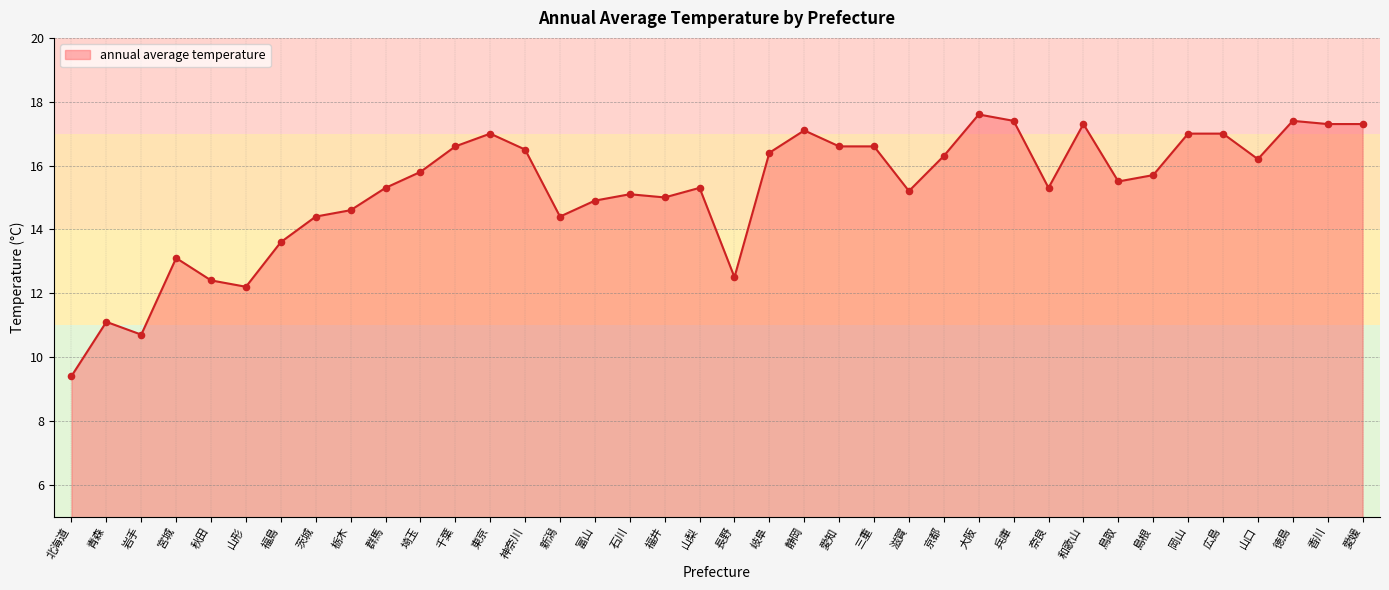

What is the change in value from 和歌山 to 山口?

-1.1